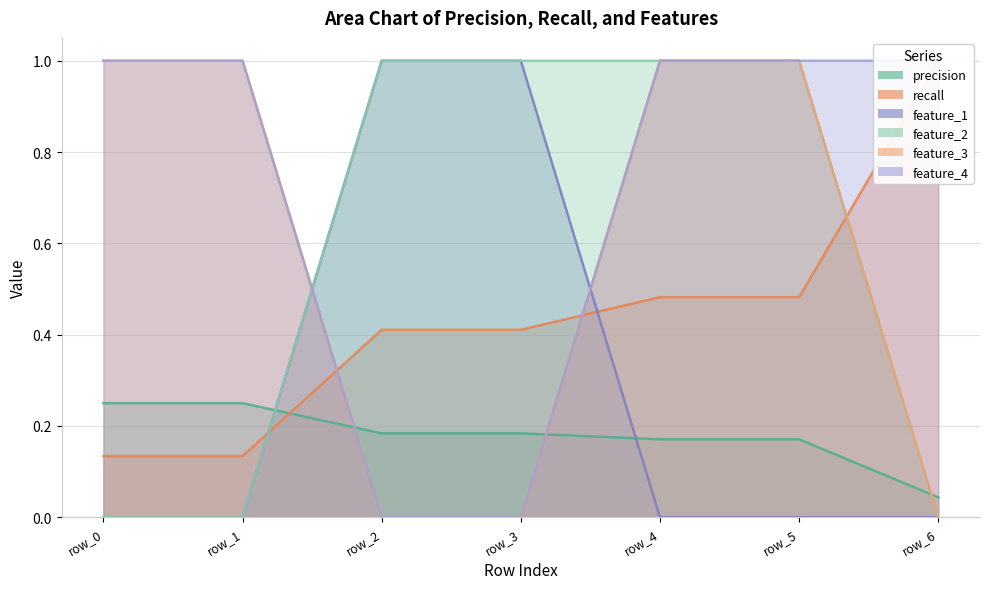

Count the feature_2 values in the range 0 to 1.

7